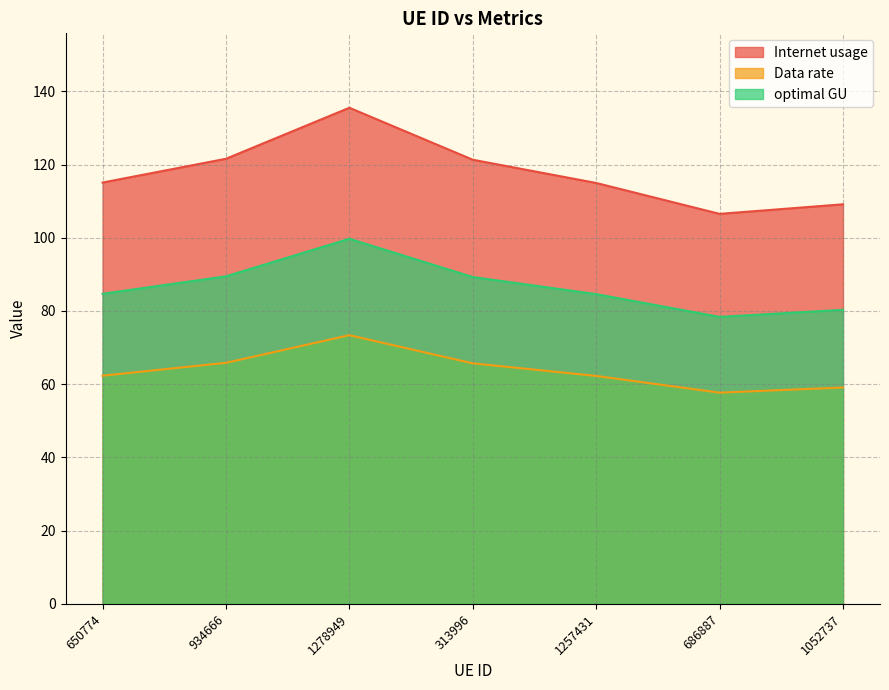

At which category is the sum across all series the highest?

1278949